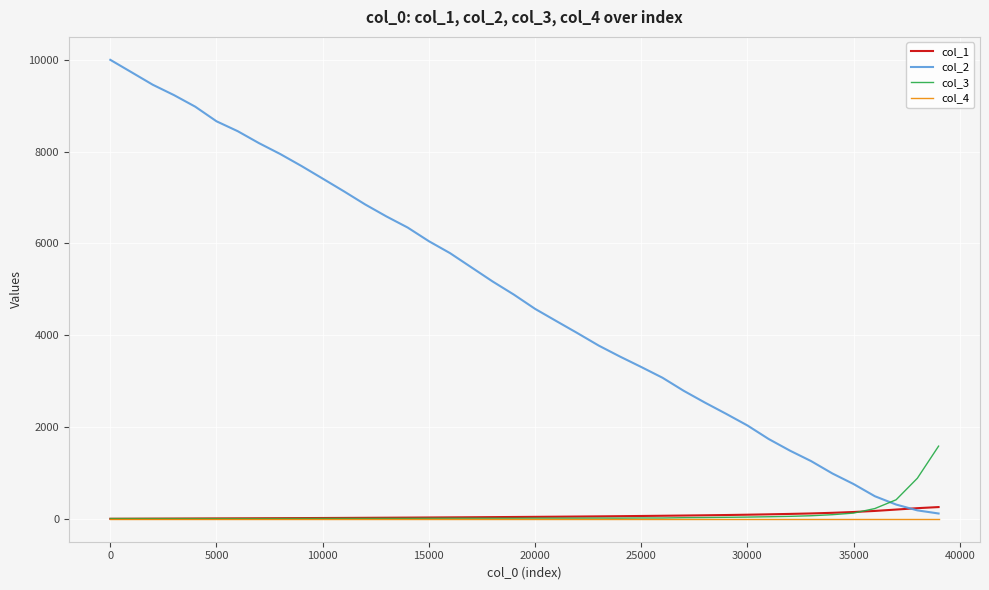

Which series ends up on top after the final intersection of col_3 and col_1?

col_3